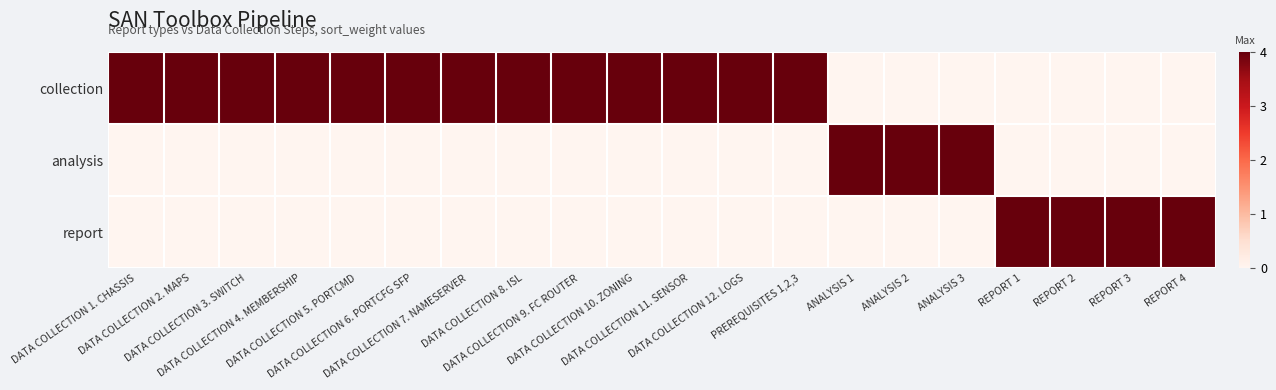

Reading left to right, transcribe all the data shown in this chart.

collection: DATA COLLECTION 1. CHASSIS=4	DATA COLLECTION 2. MAPS=4	DATA COLLECTION 3. SWITCH=4	DATA COLLECTION 4. MEMBERSHIP=4	DATA COLLECTION 5. PORTCMD=4	DATA COLLECTION 6. PORTCFG SFP=4	DATA COLLECTION 7. NAMESERVER=4	DATA COLLECTION 8. ISL=4	DATA COLLECTION 9. FC ROUTER=4	DATA COLLECTION 10. ZONING=4	DATA COLLECTION 11. SENSOR=4	DATA COLLECTION 12. LOGS=4	PREREQUISITES 1,2,3=4	ANALYSIS 1=0	ANALYSIS 2=0	ANALYSIS 3=0	REPORT 1=0	REPORT 2=0	REPORT 3=0	REPORT 4=0
analysis: DATA COLLECTION 1. CHASSIS=0	DATA COLLECTION 2. MAPS=0	DATA COLLECTION 3. SWITCH=0	DATA COLLECTION 4. MEMBERSHIP=0	DATA COLLECTION 5. PORTCMD=0	DATA COLLECTION 6. PORTCFG SFP=0	DATA COLLECTION 7. NAMESERVER=0	DATA COLLECTION 8. ISL=0	DATA COLLECTION 9. FC ROUTER=0	DATA COLLECTION 10. ZONING=0	DATA COLLECTION 11. SENSOR=0	DATA COLLECTION 12. LOGS=0	PREREQUISITES 1,2,3=0	ANALYSIS 1=4	ANALYSIS 2=4	ANALYSIS 3=4	REPORT 1=0	REPORT 2=0	REPORT 3=0	REPORT 4=0
report: DATA COLLECTION 1. CHASSIS=0	DATA COLLECTION 2. MAPS=0	DATA COLLECTION 3. SWITCH=0	DATA COLLECTION 4. MEMBERSHIP=0	DATA COLLECTION 5. PORTCMD=0	DATA COLLECTION 6. PORTCFG SFP=0	DATA COLLECTION 7. NAMESERVER=0	DATA COLLECTION 8. ISL=0	DATA COLLECTION 9. FC ROUTER=0	DATA COLLECTION 10. ZONING=0	DATA COLLECTION 11. SENSOR=0	DATA COLLECTION 12. LOGS=0	PREREQUISITES 1,2,3=0	ANALYSIS 1=0	ANALYSIS 2=0	ANALYSIS 3=0	REPORT 1=4	REPORT 2=4	REPORT 3=4	REPORT 4=4